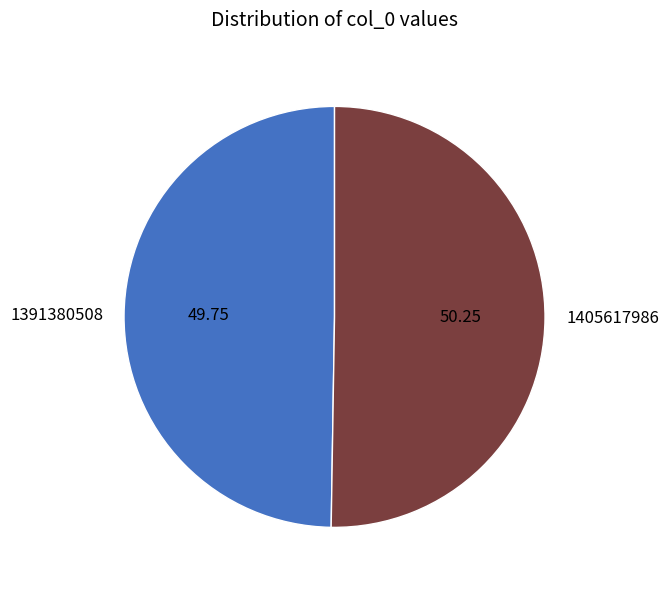

Rank the categories by value from highest to lowest.

1405617986, 1391380508